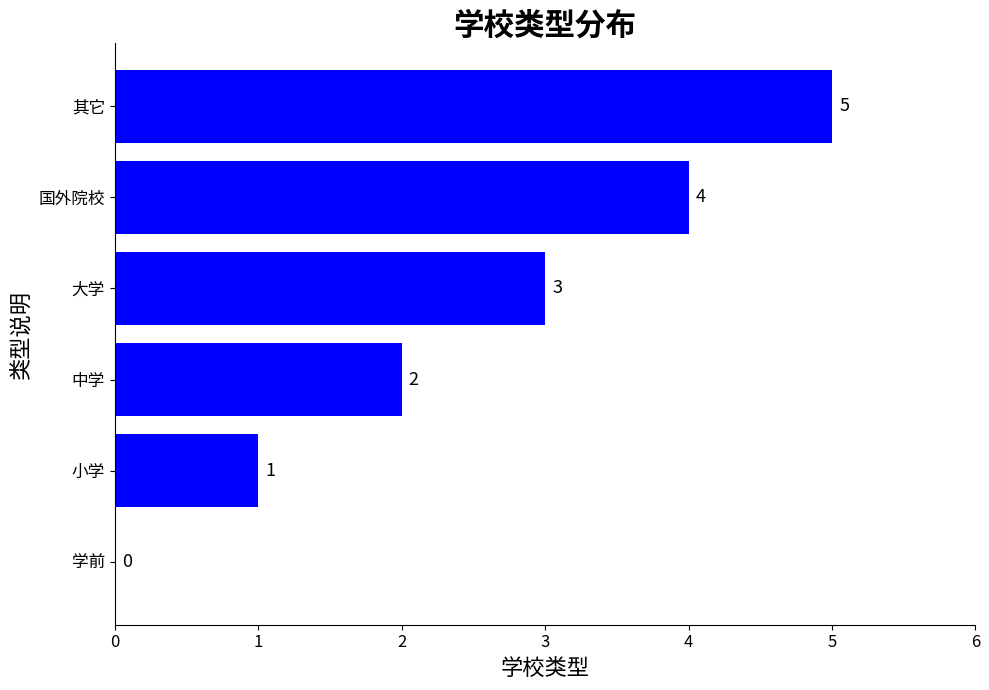

True or false: the data shows 3 at 大学.

True